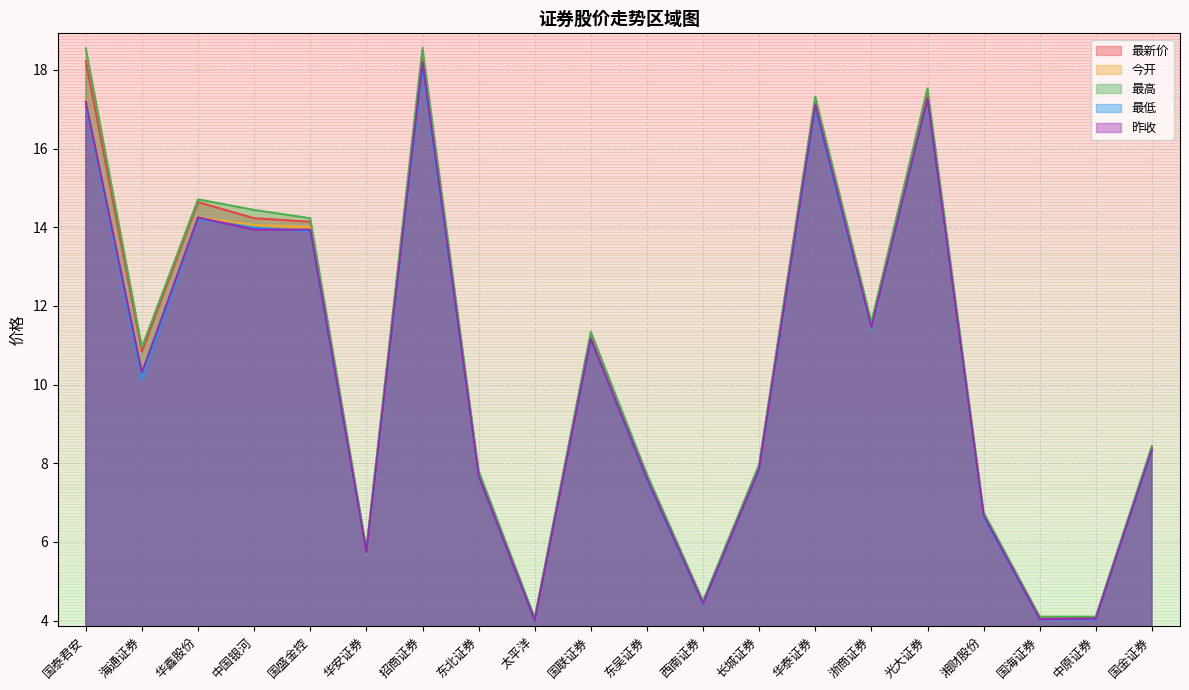

After their last crossing, which series has the higher values: 昨收 or 今开?

昨收